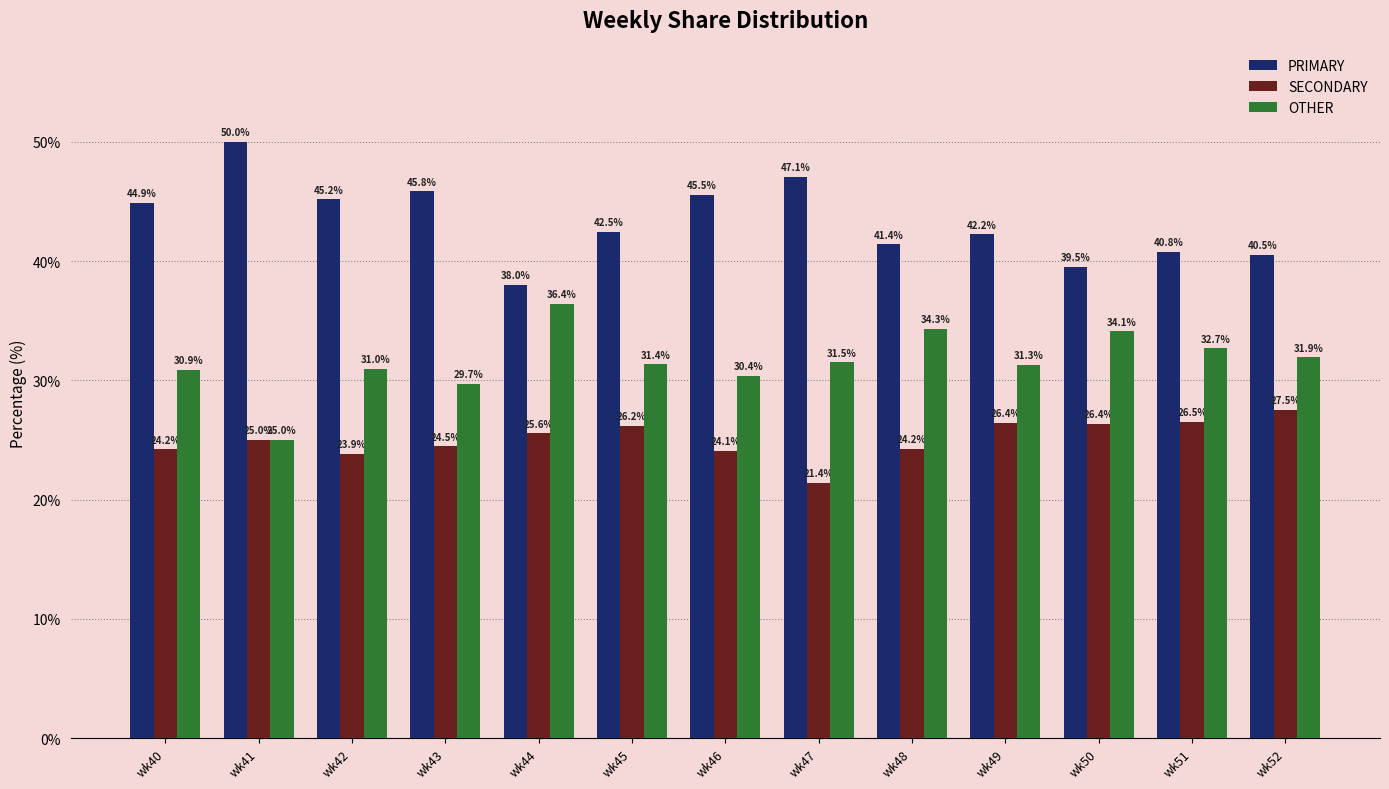

Which series changed the most between wk44 and wk48?

PRIMARY